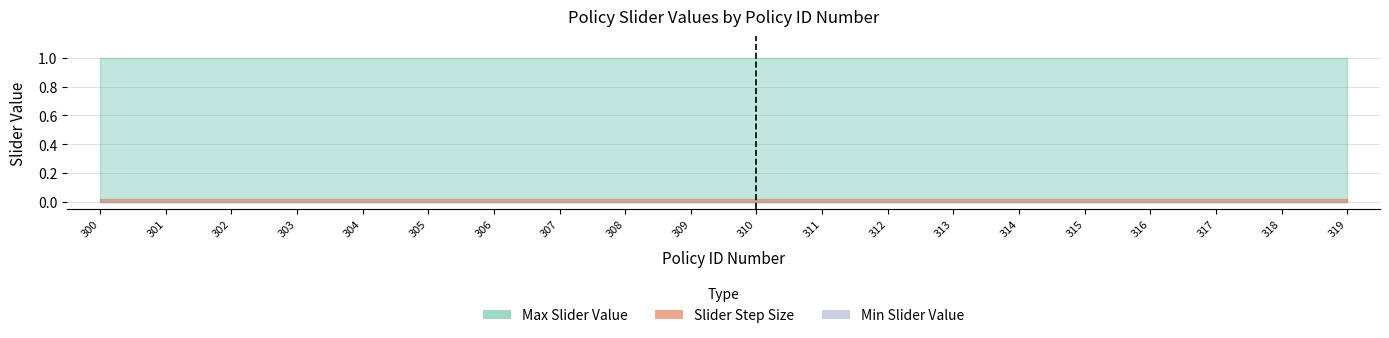

Which series has the largest total across all categories?

Max Slider Value